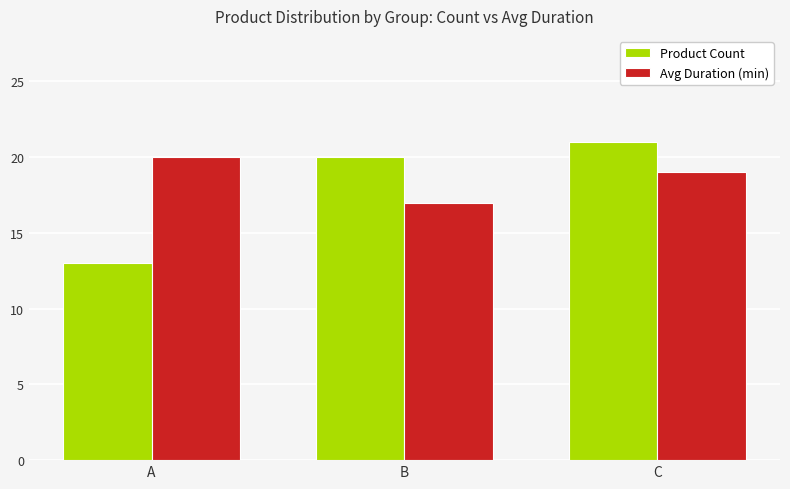

What is the spread (max minus min) of values at A?

7